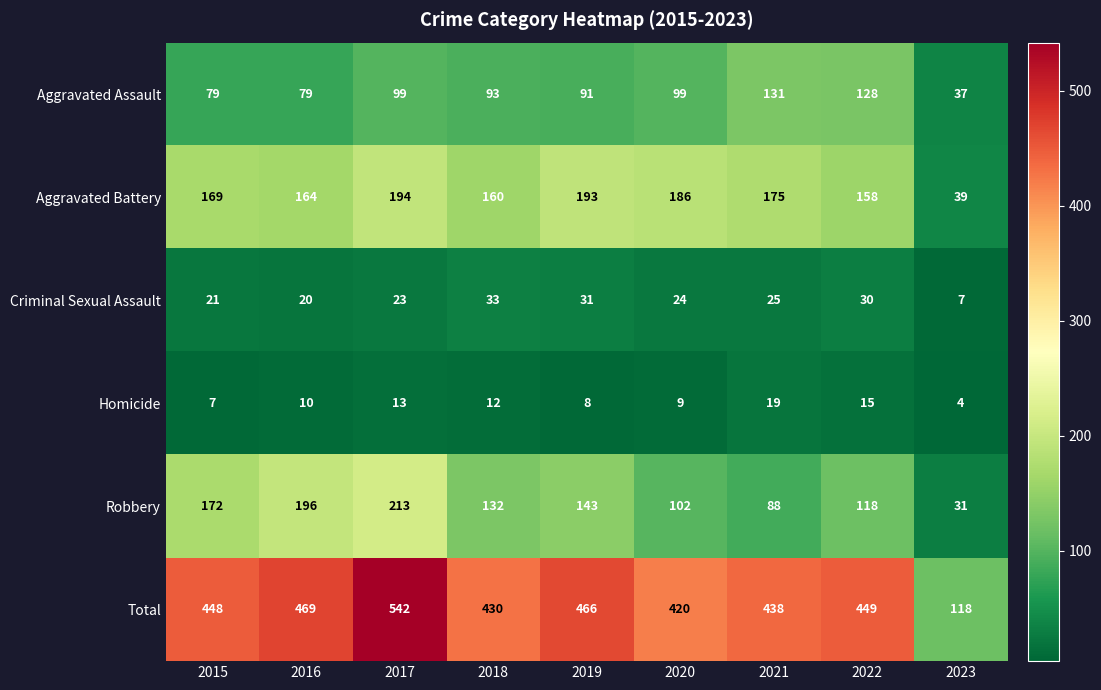

What is the difference between the second highest and minimum values in the Aggravated Battery series?

154